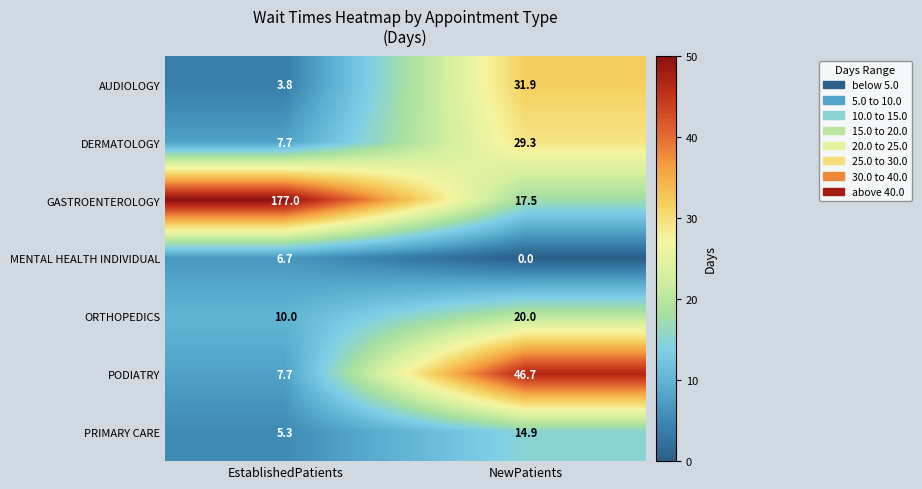

Reading left to right, what are all the values shown in this chart?

AUDIOLOGY: EstablishedPatients=3.8	NewPatients=31.9
DERMATOLOGY: EstablishedPatients=7.7	NewPatients=29.3
GASTROENTEROLOGY: EstablishedPatients=177.0	NewPatients=17.5
MENTAL HEALTH INDIVIDUAL: EstablishedPatients=6.7	NewPatients=0.0
ORTHOPEDICS: EstablishedPatients=10.0	NewPatients=20.0
PODIATRY: EstablishedPatients=7.7	NewPatients=46.7
PRIMARY CARE: EstablishedPatients=5.3	NewPatients=14.9